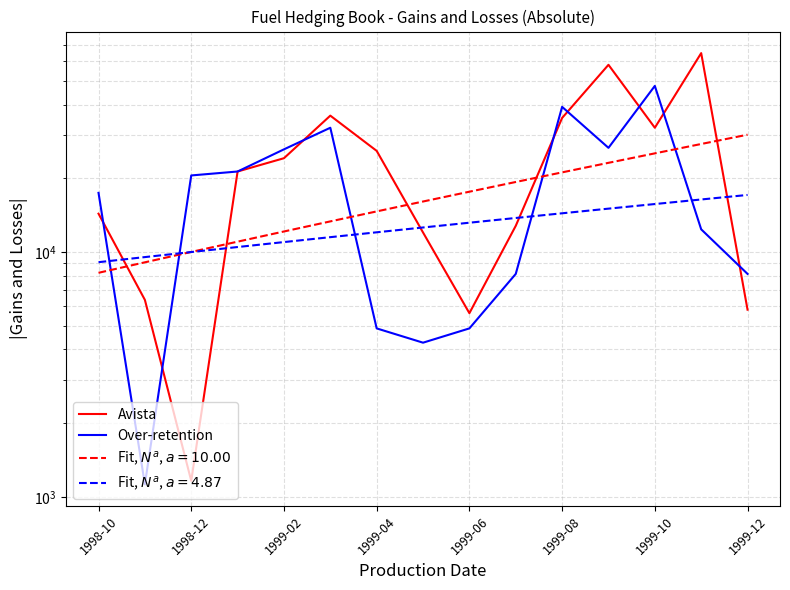

What is the sum of all Over-retention values?

274912.5